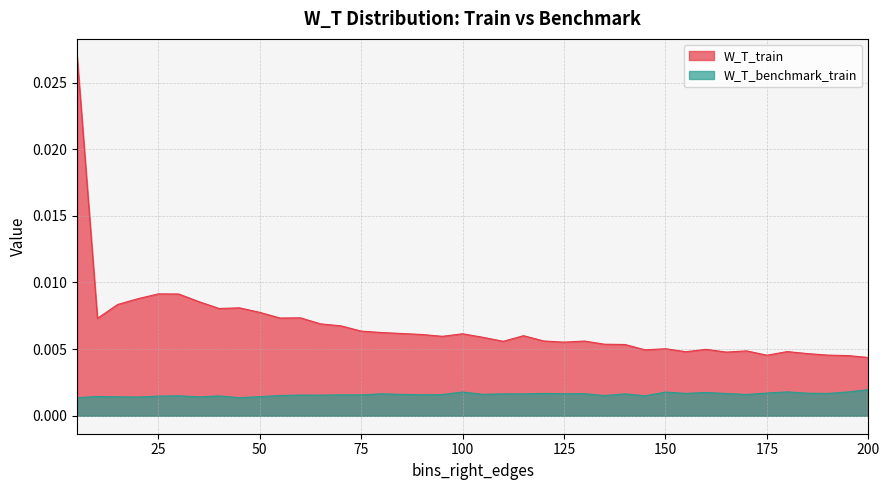

Between 5 and 45, which series saw the biggest shift?

W_T_train